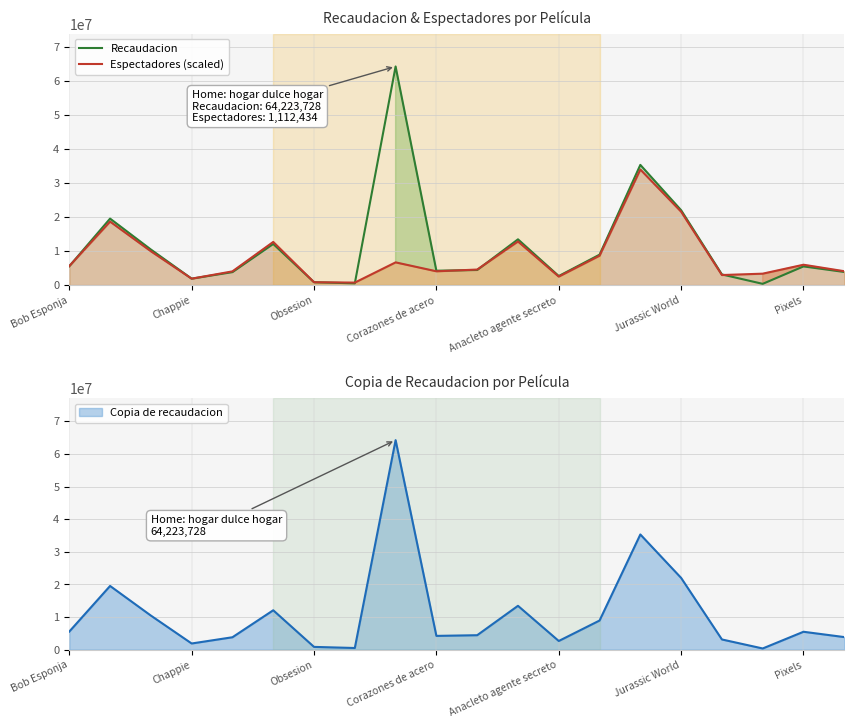

How many values in the Espectadores (scaled) series are below 5586018?

10